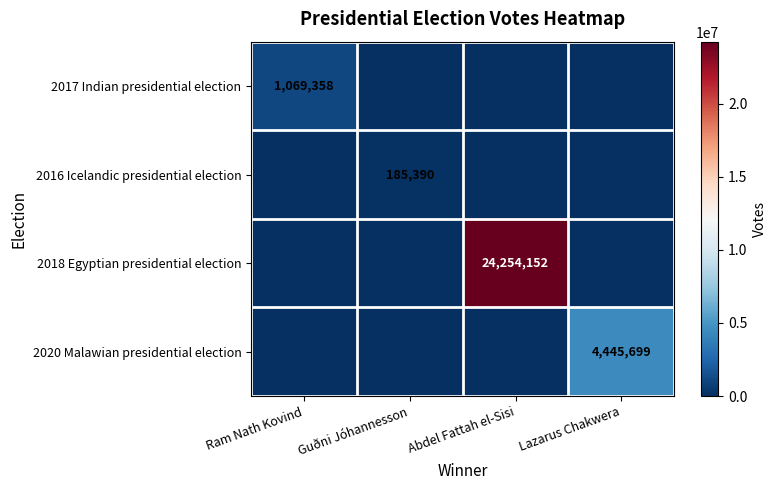

The 2017 Indian presidential election series shows 1069358 at Ram Nath Kovind. True or false?

True